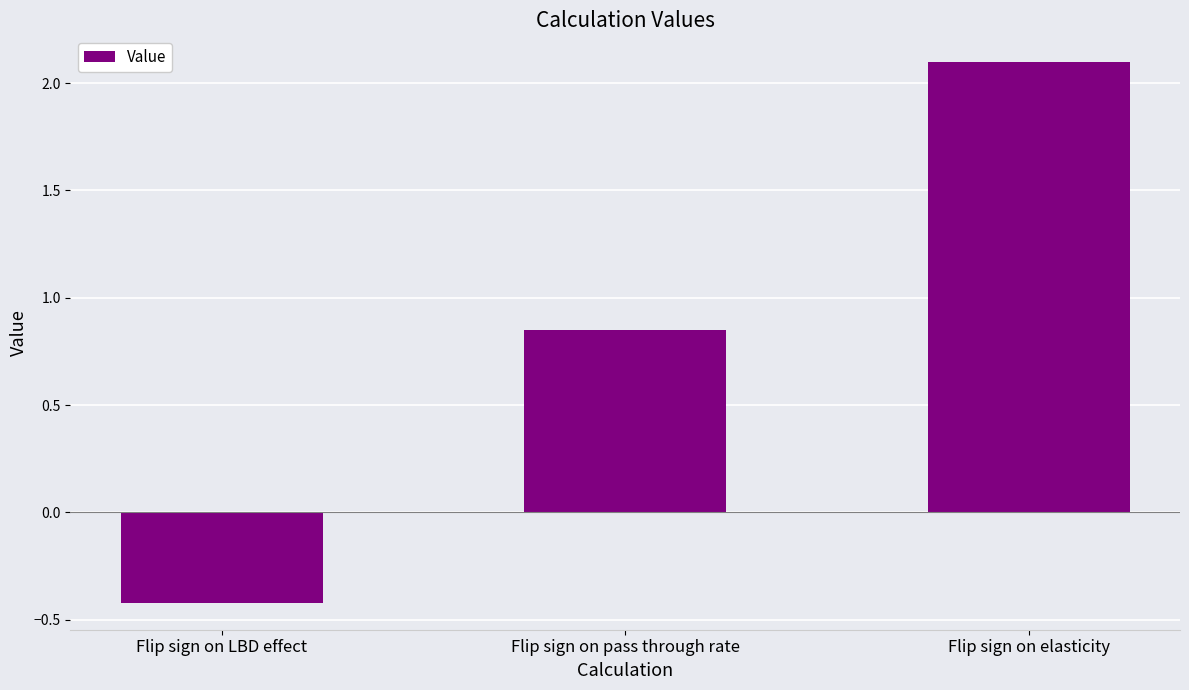

What is the difference between the maximum and second lowest values?

1.2